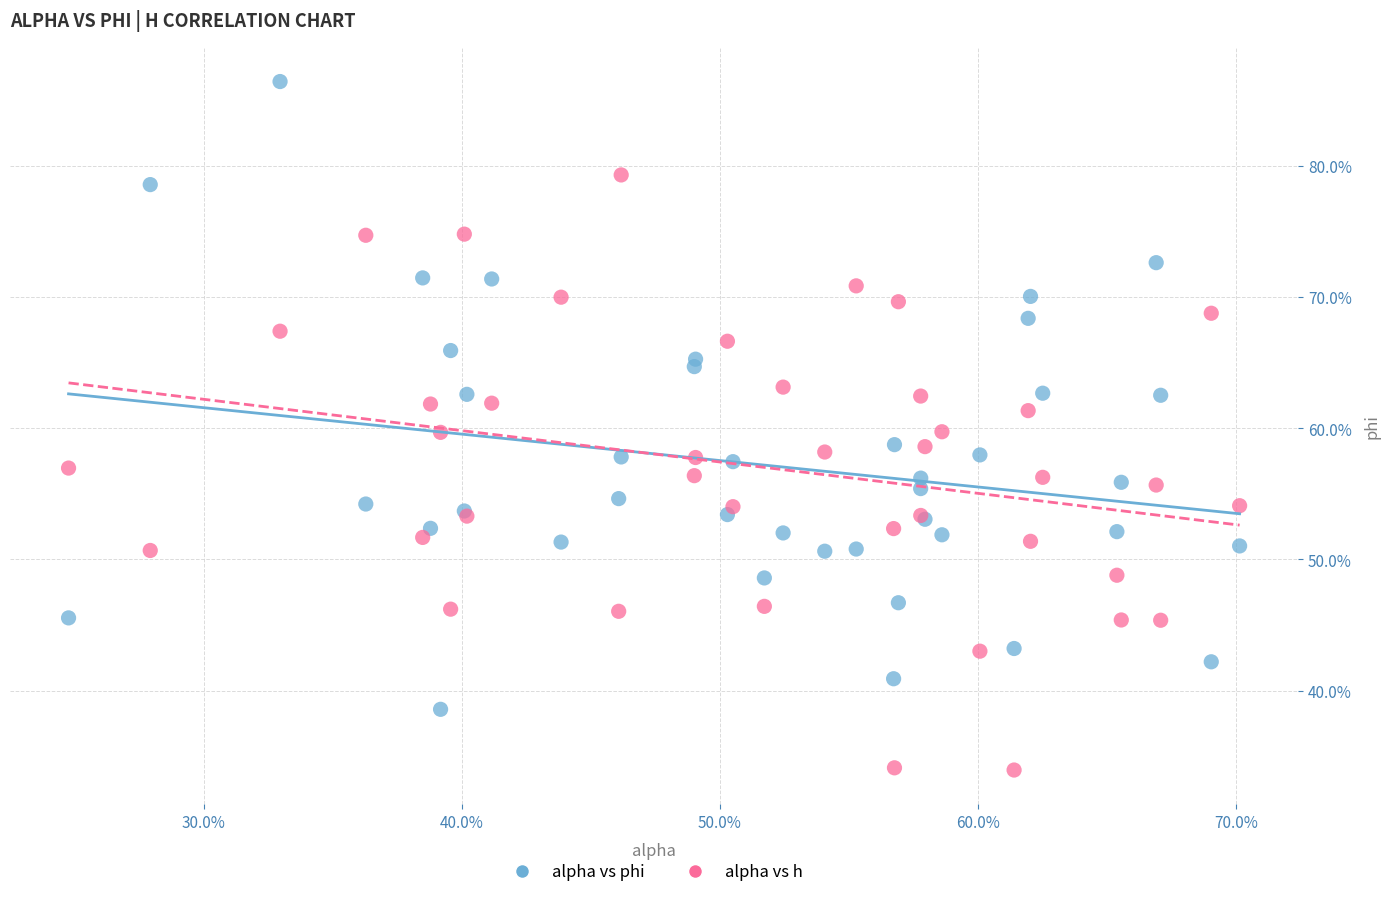

Which series reaches the maximum Y coordinate?

alpha vs phi